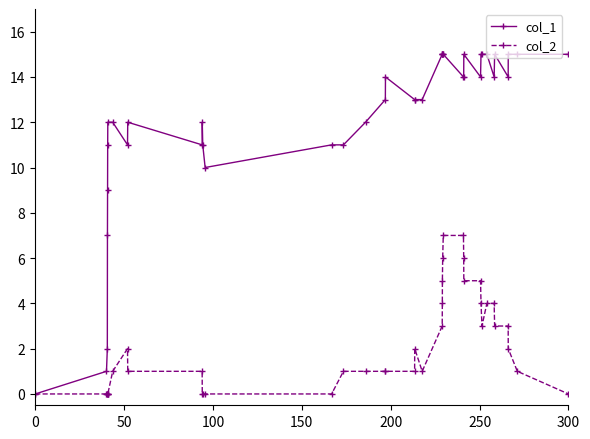

Which series has the largest total across all categories?

col_1